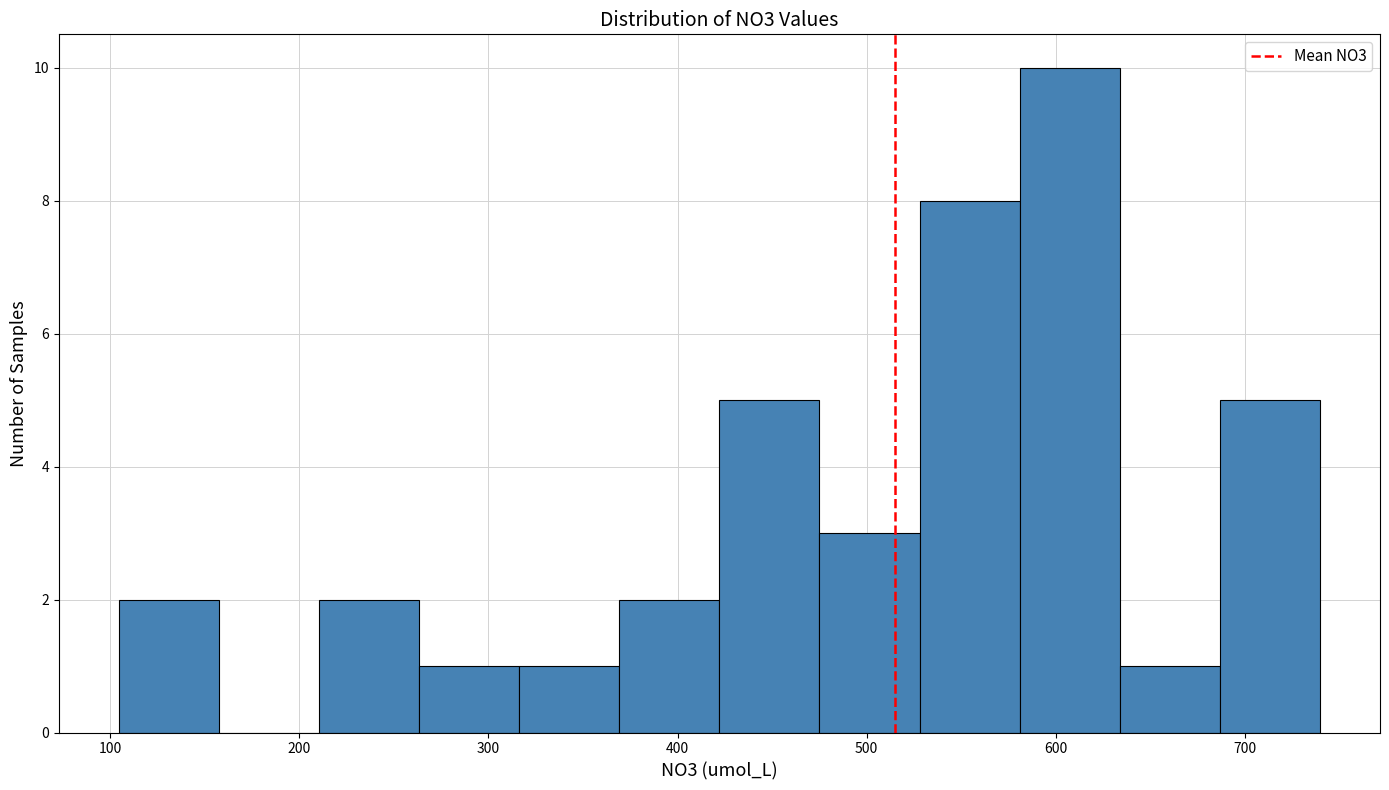

Reading left to right, transcribe this chart: for each bar, give the range it covers on the x-axis and its height. Neither the bar edges nor the heights are printed on the chart, so give them approximately, as read against the axes.

100 to 160: 2
160 to 210: 0
210 to 260: 2
260 to 320: 1
320 to 370: 1
370 to 420: 2
420 to 480: 5
480 to 530: 3
530 to 580: 8
580 to 630: 10
630 to 690: 1
690 to 740: 5